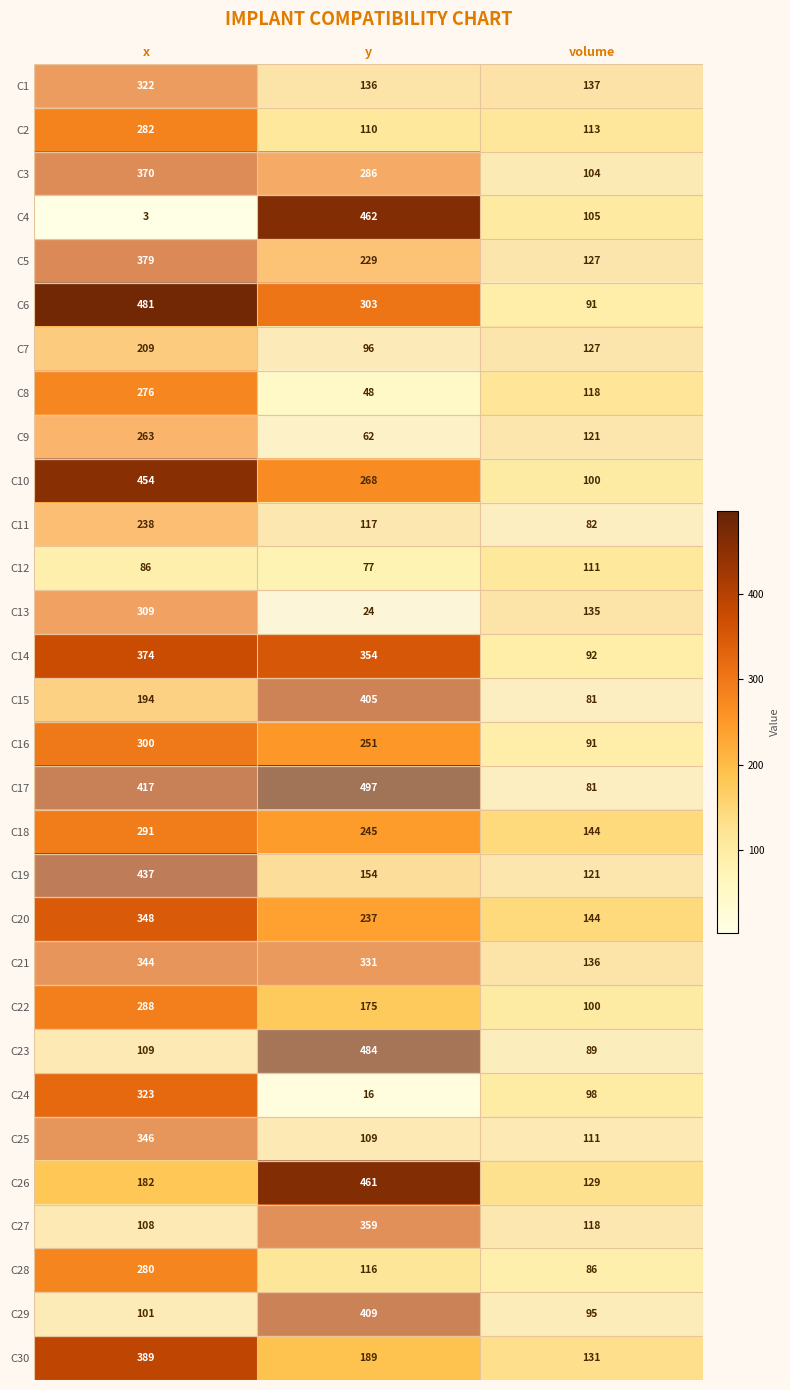

Is it true that C24 equals 16 at y?

True